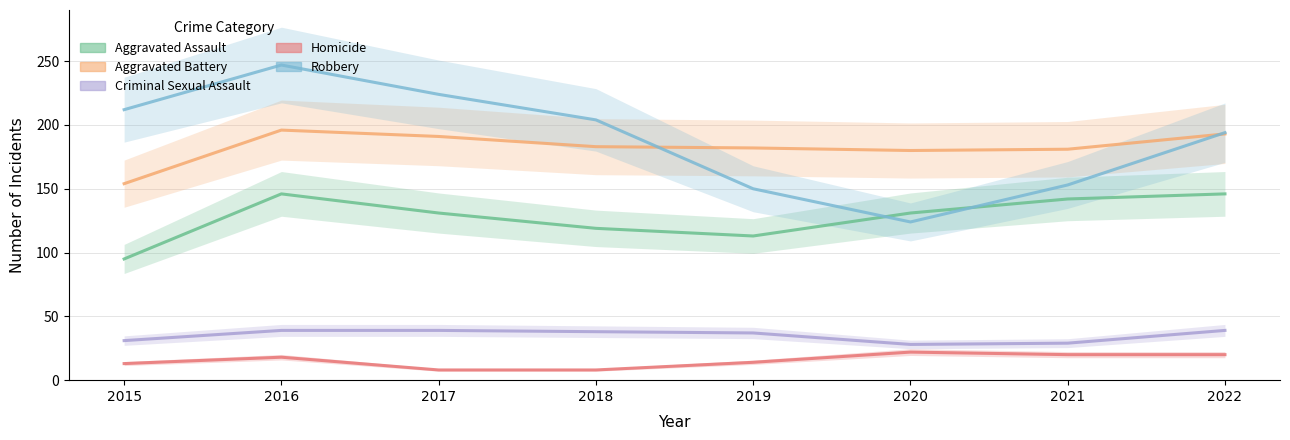

Which category has the highest value across all series?

2016